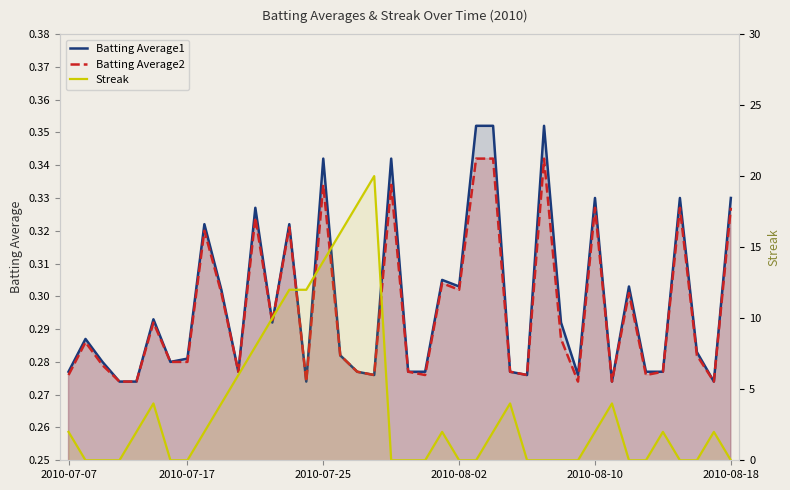

Reading right to left, what are all the values shown in this chart?

Batting Average1: 0.3	0.3	0.3	0.3	0.3	0.3	0.3	0.3	0.3	0.3	0.3	0.4	0.3	0.3	0.4	0.4	0.3	0.3	0.3	0.3	0.3	0.3	0.3	0.3	0.3	0.3	0.3	0.3	0.3	0.3	0.3	0.3	0.3	0.3	0.3	0.3	0.3	0.3	0.3	0.3
Batting Average2: 0.3	0.3	0.3	0.3	0.3	0.3	0.3	0.3	0.3	0.3	0.3	0.3	0.3	0.3	0.3	0.3	0.3	0.3	0.3	0.3	0.3	0.3	0.3	0.3	0.3	0.3	0.3	0.3	0.3	0.3	0.3	0.3	0.3	0.3	0.3	0.3	0.3	0.3	0.3	0.3
Streak: 0.0	2.0	0.0	0.0	2.0	0.0	0.0	4.0	2.0	0.0	0.0	0.0	0.0	4.0	2.0	0.0	0.0	2.0	0.0	0.0	0.0	20.0	18.0	16.0	14.0	12.0	12.0	10.0	8.0	6.0	4.0	2.0	0.0	0.0	4.0	2.0	0.0	0.0	0.0	2.0